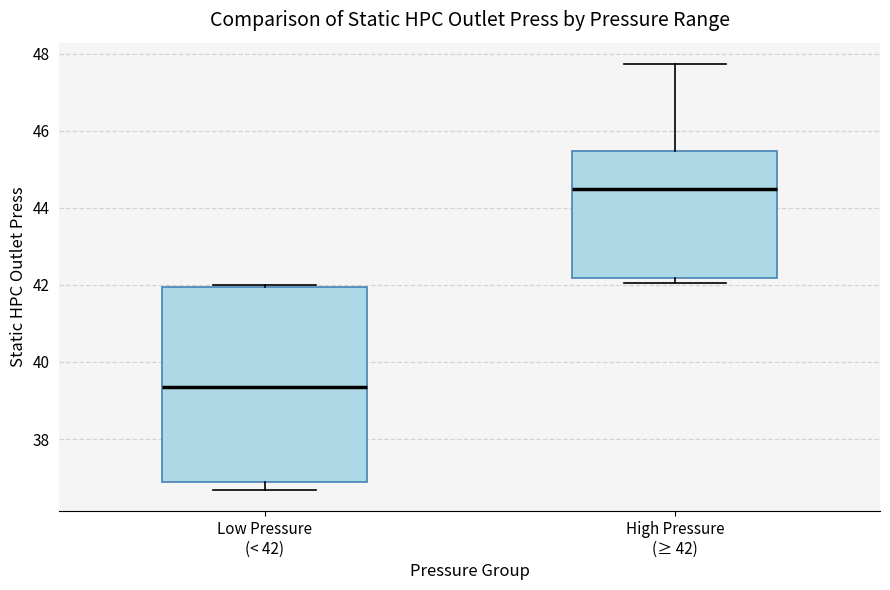

Where is the lower edge of the box for High Pressure (≥ 42) on the y-axis? The values are not printed on the chart, so give them approximately, as read against the axis.

42.2